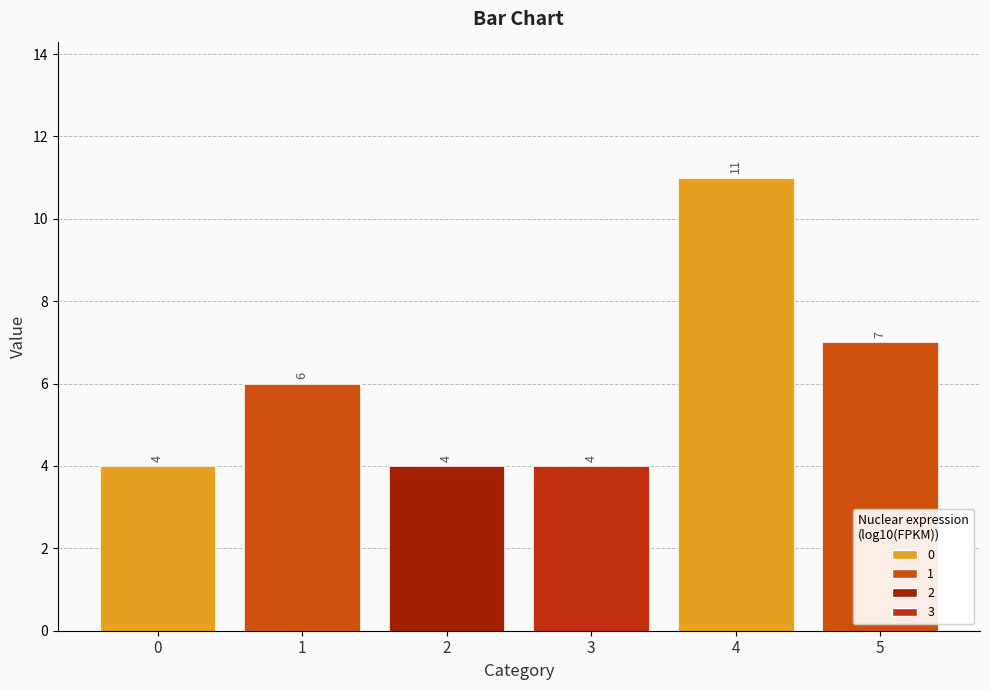

Reading left to right, what are all the values shown in this chart?

0=4	1=6	2=4	3=4	4=11	5=7